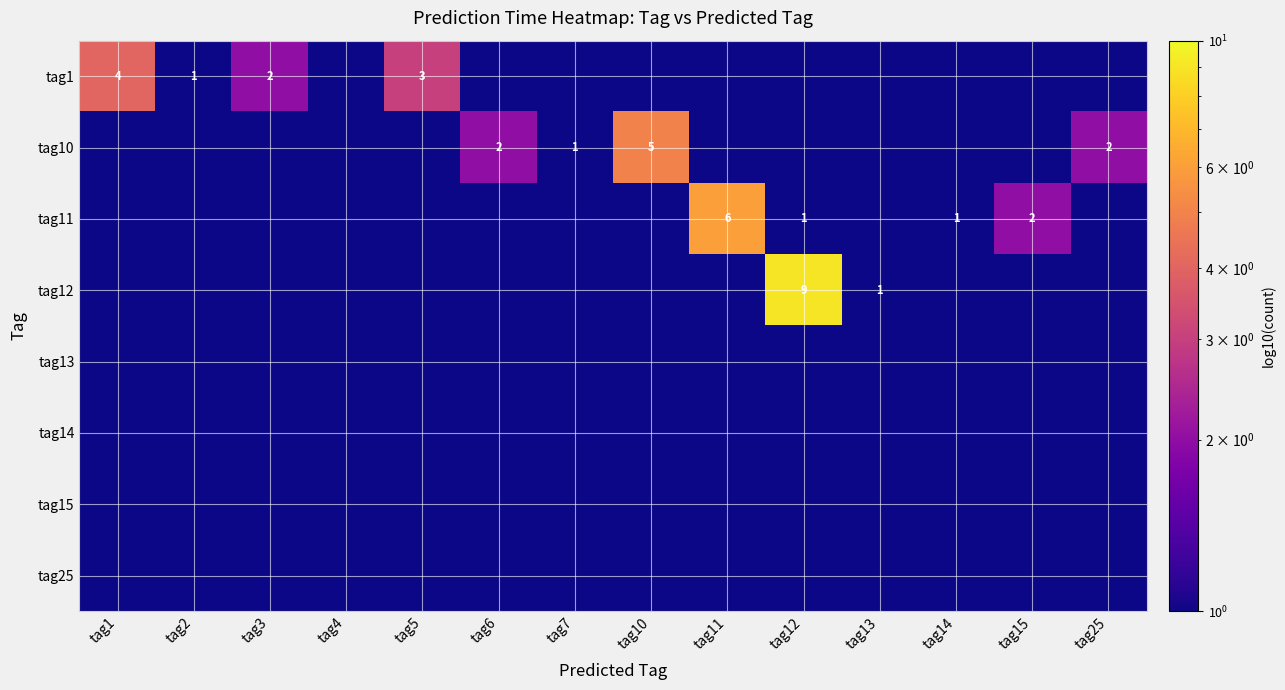

Rank the series at tag11 from lowest to highest value.

tag1, tag10, tag12, tag13, tag14, tag15, tag25, tag11